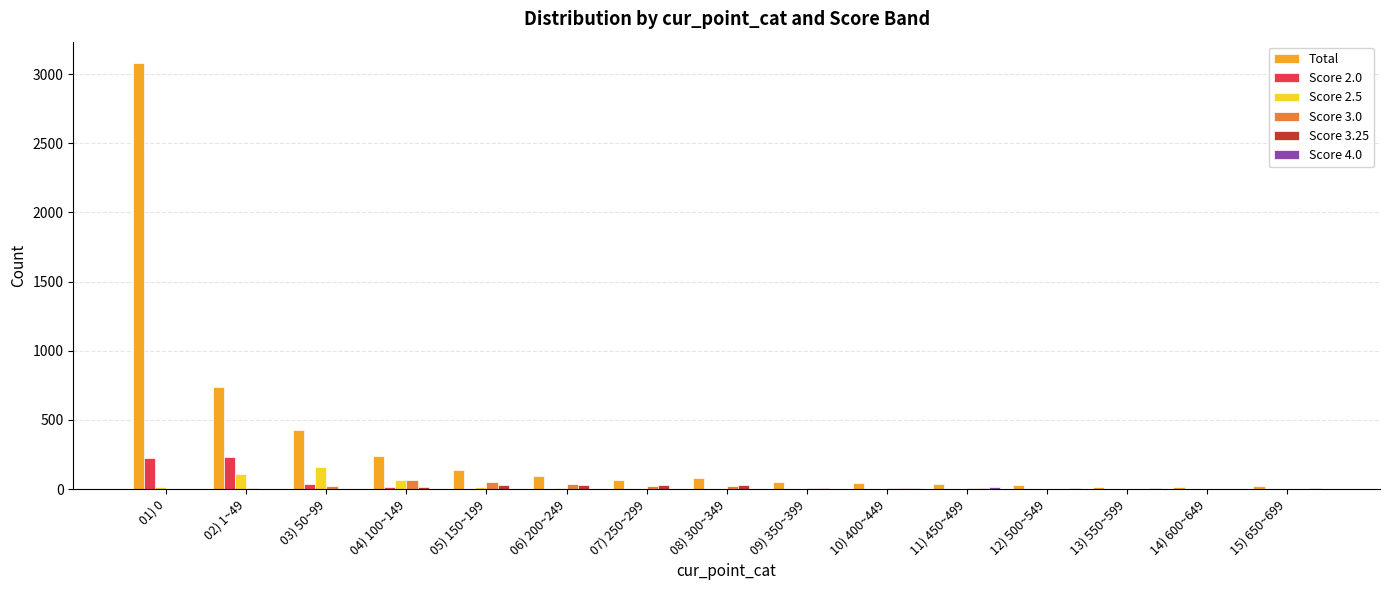

The Total series shows 240 at 04) 100~149. True or false?

True